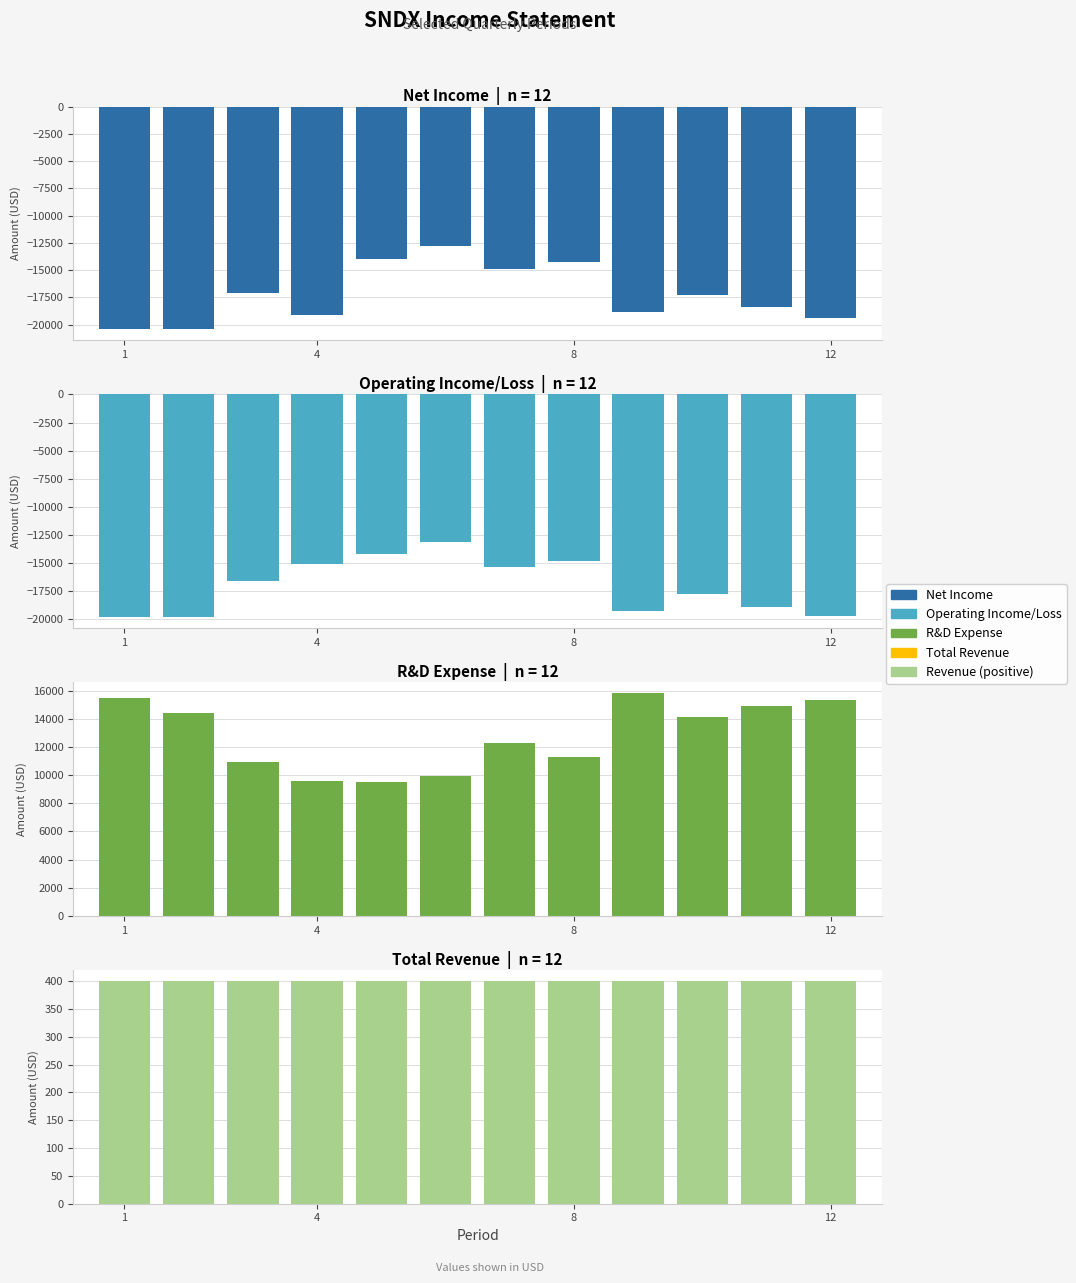

Is it true that R&D Expense equals 9500 at 4?

True